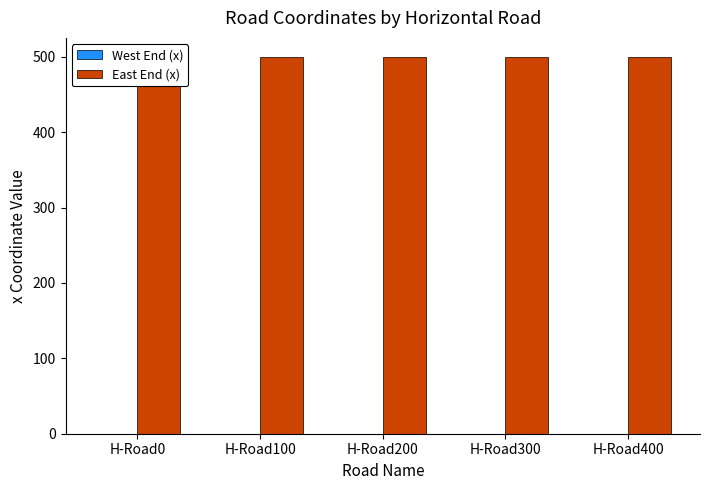

List the labels in order of East End (x) value, largest first.

H-Road0, H-Road100, H-Road200, H-Road300, H-Road400